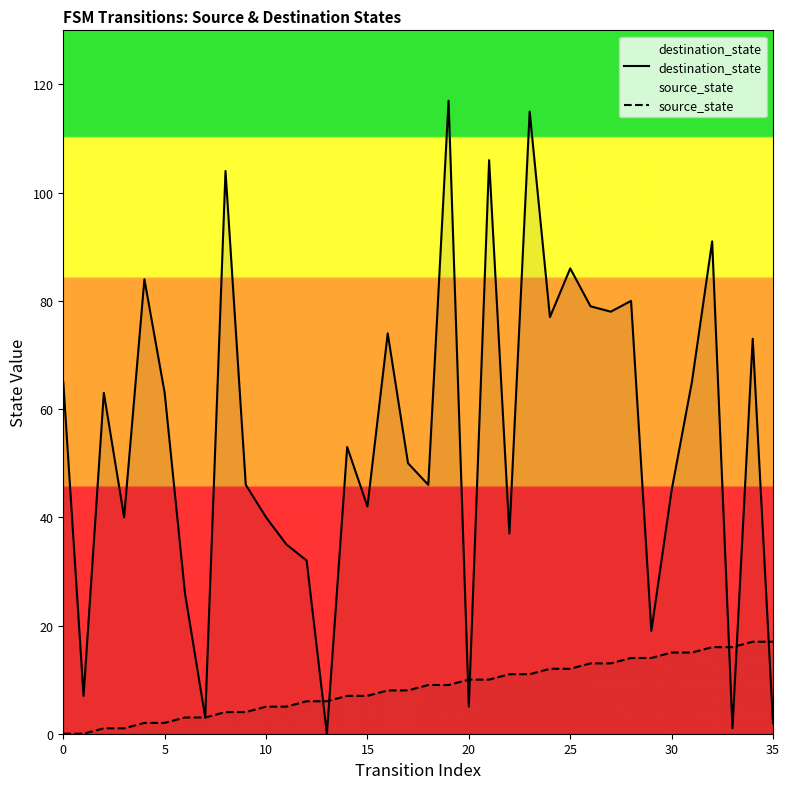

Is it true that source_state equals 2 at 20?

False